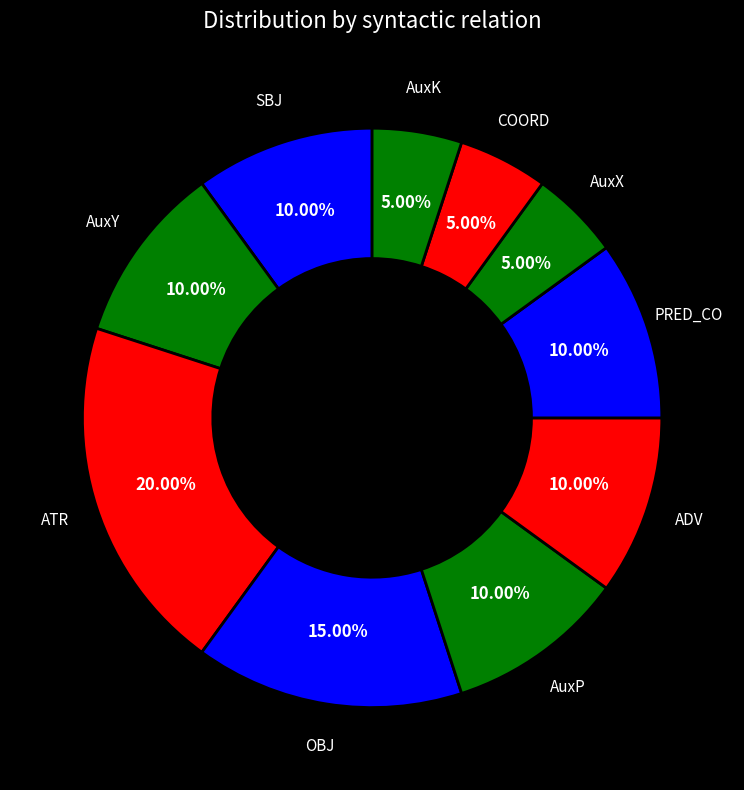

Do ATR and AuxY together represent more than half of the pie?

No